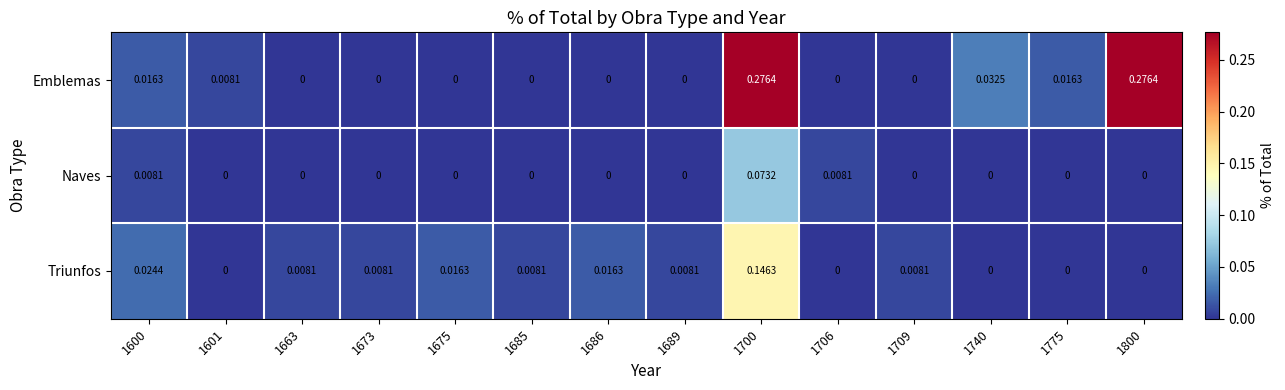

Which series has the largest range (max minus min)?

Emblemas